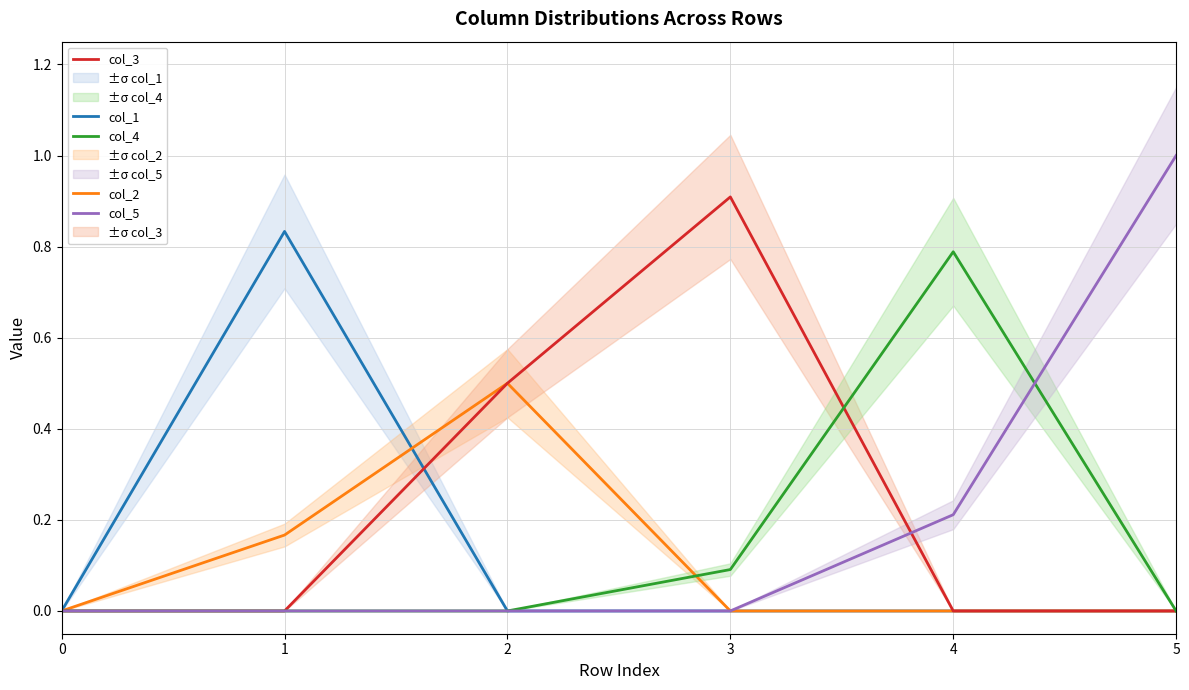

At which category does col_4 reach its first local peak?

4